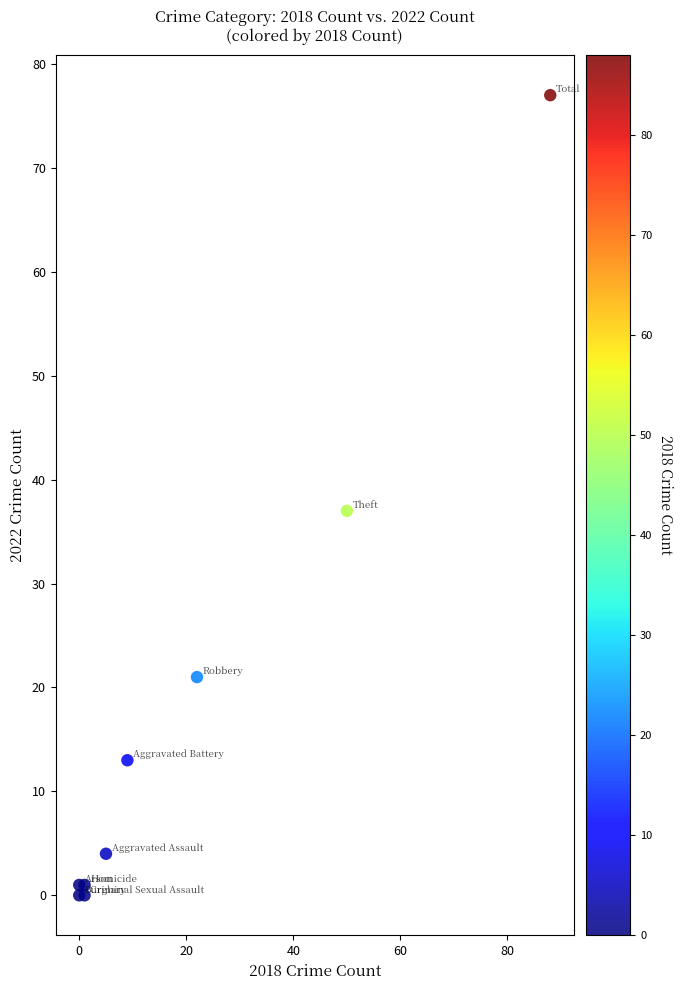

What is the average X value?

20